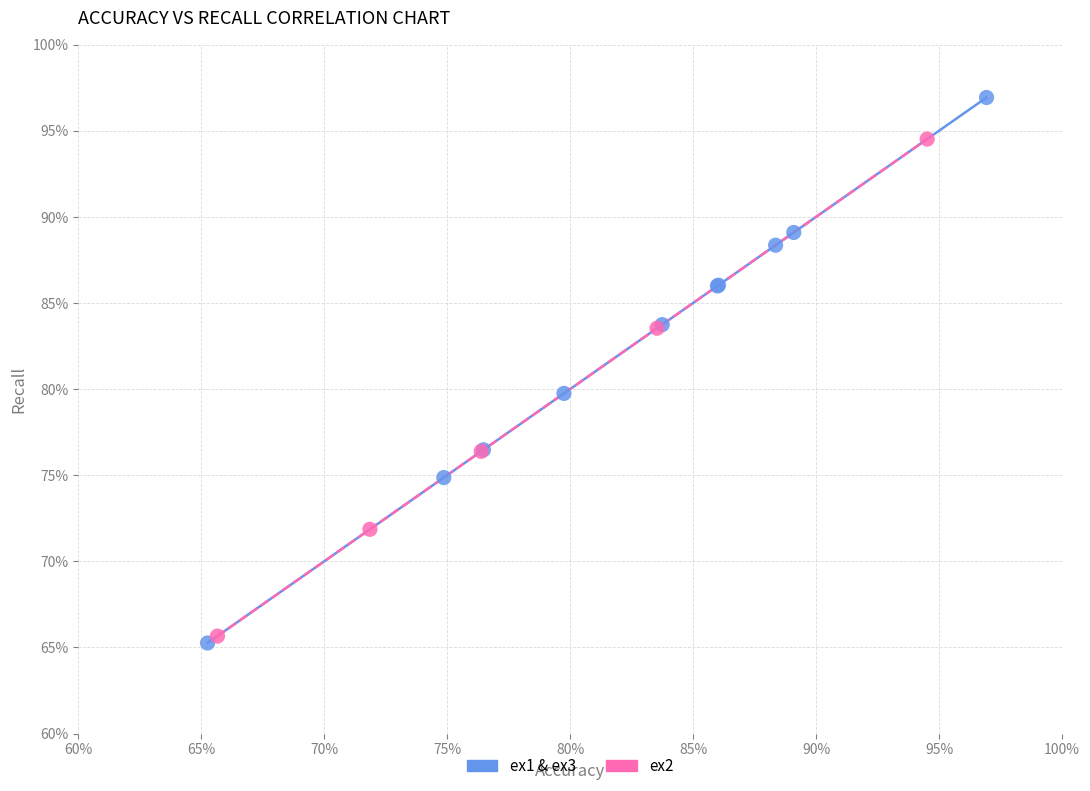

Which series contains the lowest Y value?

ex1 & ex3